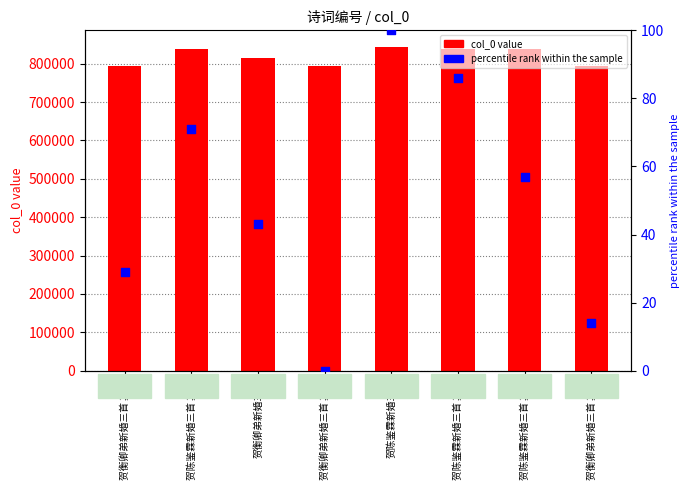

At how many categories does at least one series exceed 506975?

8